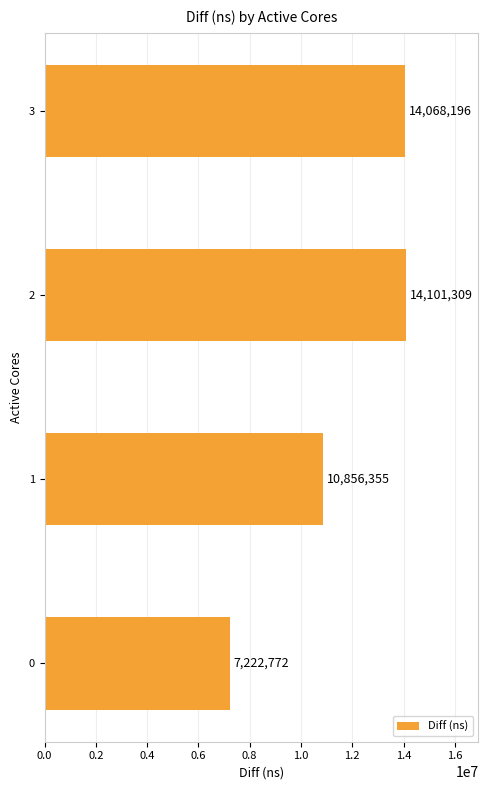

The value at 2 is 20330553. True or false?

False